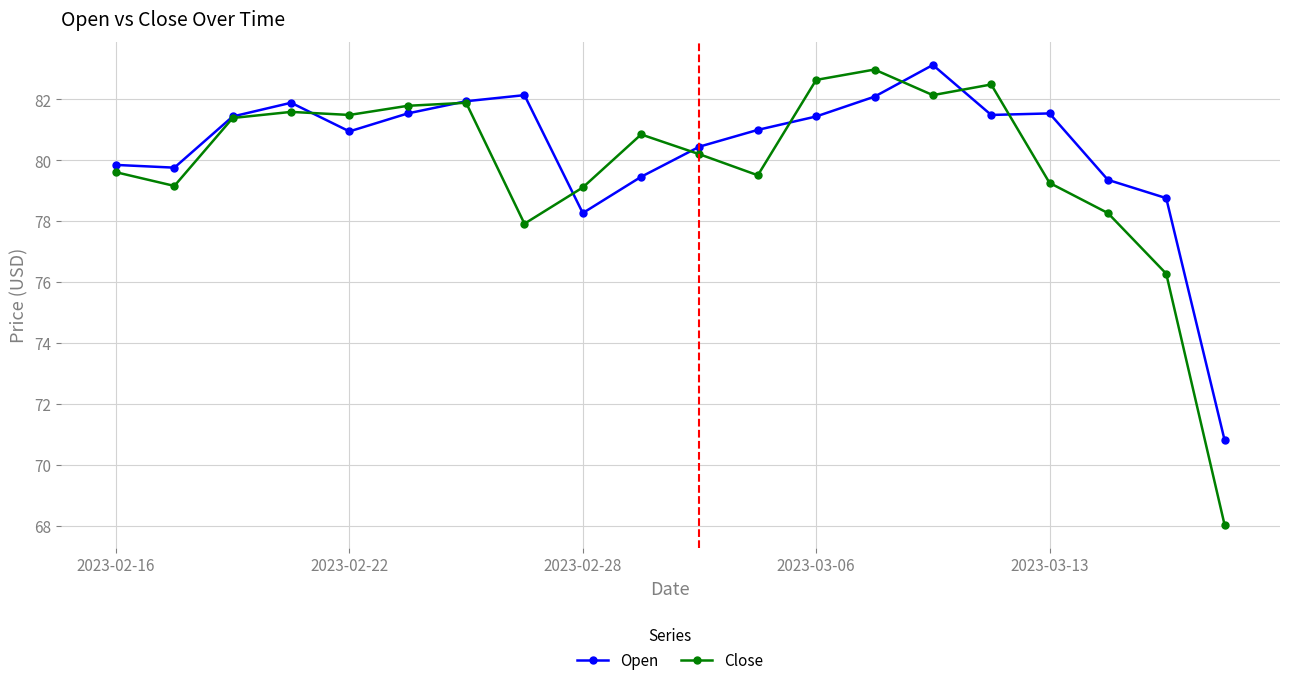

What is the value of the Open point at the 12th from the left?

81.0